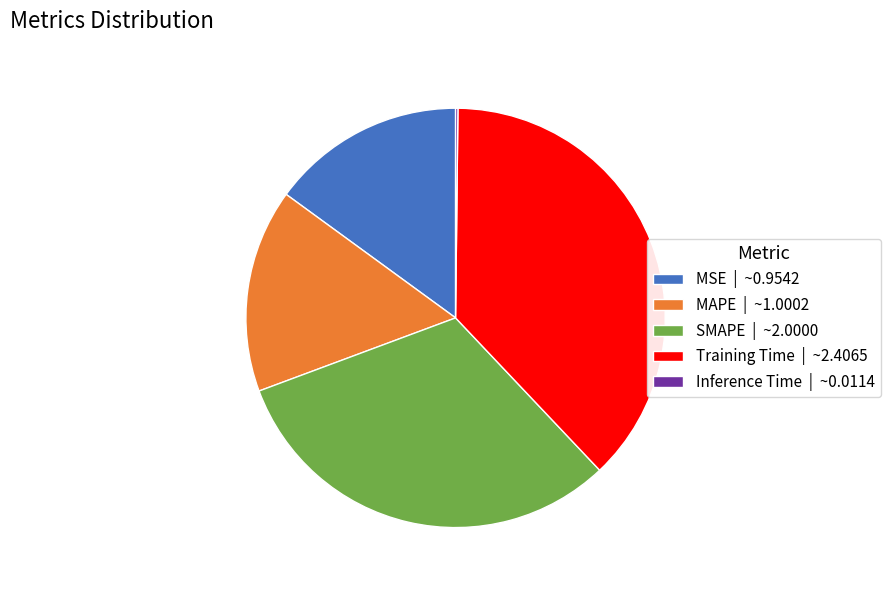

Do Training Time | ~2.4065 and MSE | ~0.9542 together represent more than half of the pie?

Yes